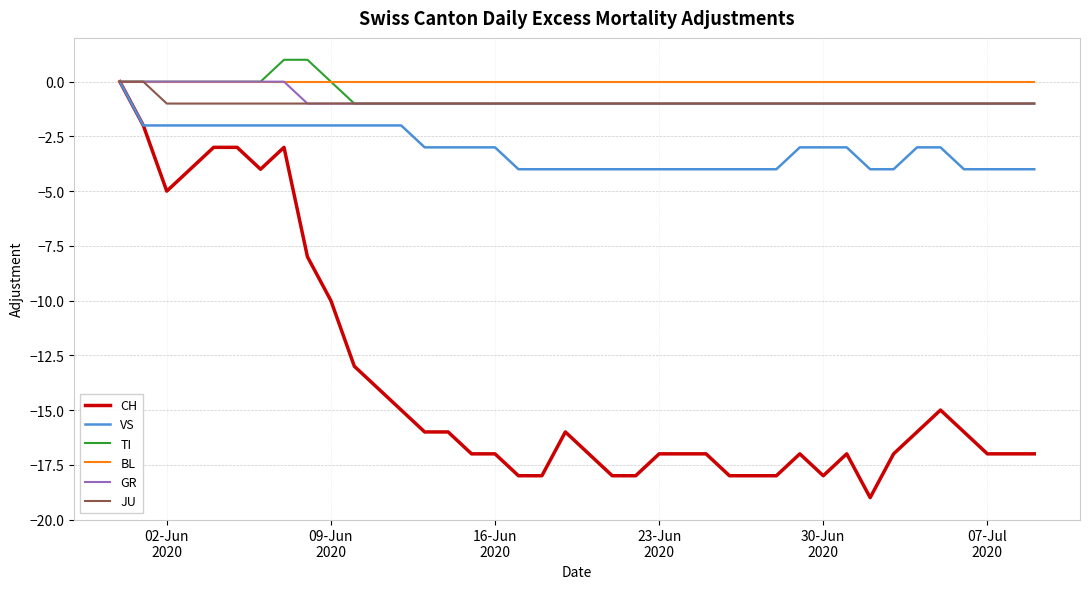

What is the minimum value shown in the chart?

-19